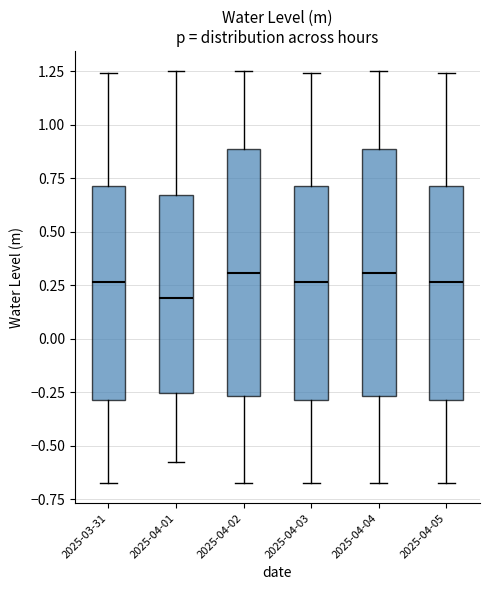

Reading left to right, transcribe this box plot: for each box, give where its median line is, the range the box spans, and where its two whiskers end, as read against the y-axis. The values are not printed on the chart, so give them approximately, as read against the axis.

2025-03-31: median 0.25, box -0.30 to 0.70, whiskers -0.65 to 1.25
2025-04-01: median 0.20, box -0.25 to 0.65, whiskers -0.60 to 1.25
2025-04-02: median 0.30, box -0.25 to 0.90, whiskers -0.65 to 1.25
2025-04-03: median 0.25, box -0.30 to 0.70, whiskers -0.65 to 1.25
2025-04-04: median 0.30, box -0.25 to 0.90, whiskers -0.65 to 1.25
2025-04-05: median 0.25, box -0.30 to 0.70, whiskers -0.65 to 1.25